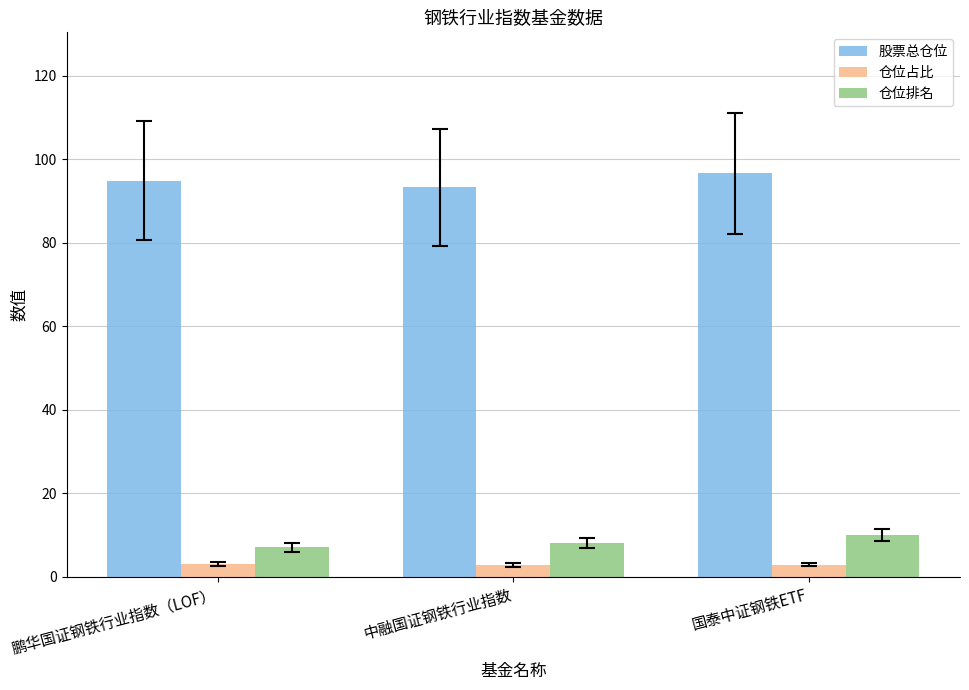

Are the bars horizontal?

No